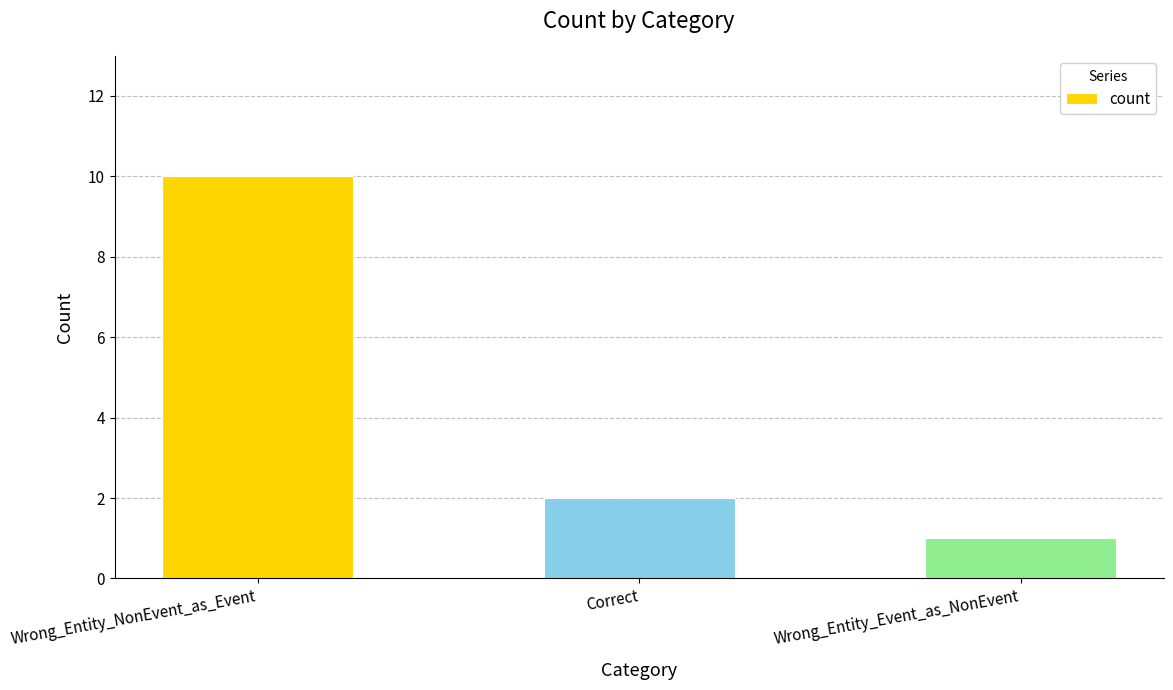

Which label corresponds to the smallest value in the chart?

Wrong_Entity_Event_as_NonEvent